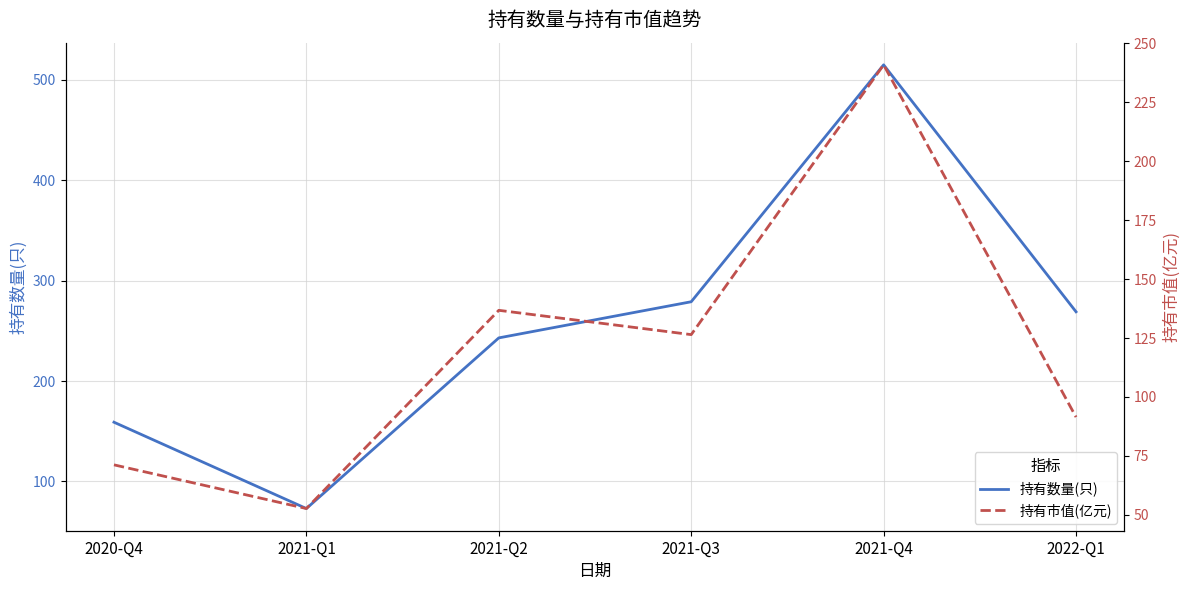

What is the difference between the second highest and minimum values in the 持有数量(只) series?

206